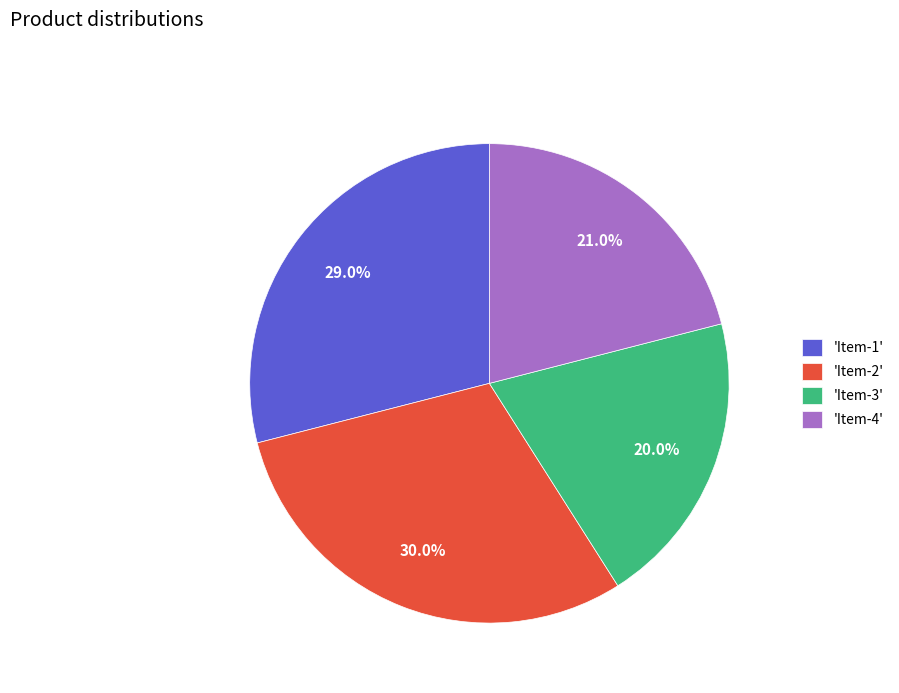

To the nearest percent, what is the difference between the largest and smallest slice percentages?

10%